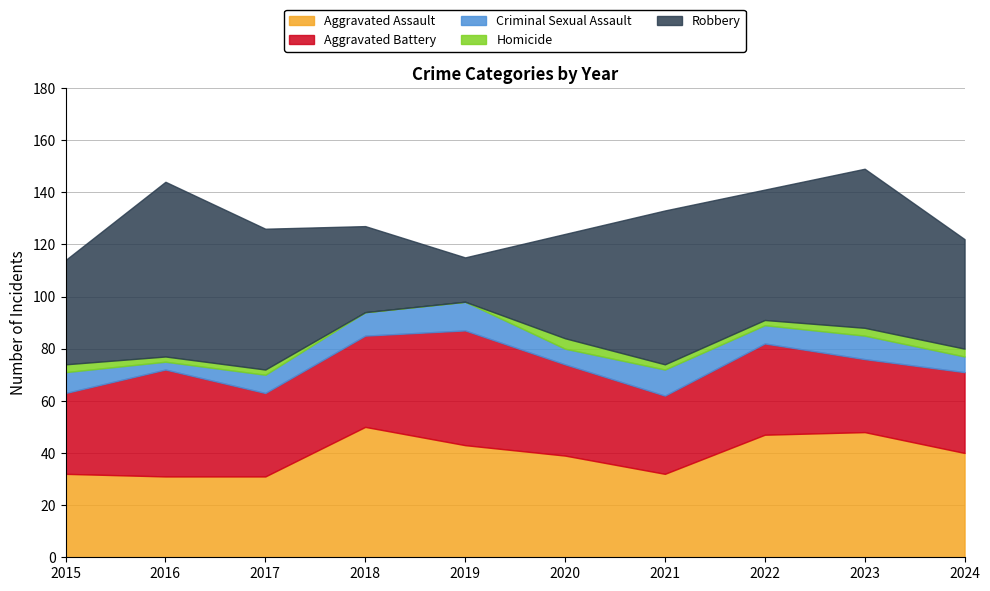

In Robbery, how many points are higher than both neighbors (excluding endpoints)?

3